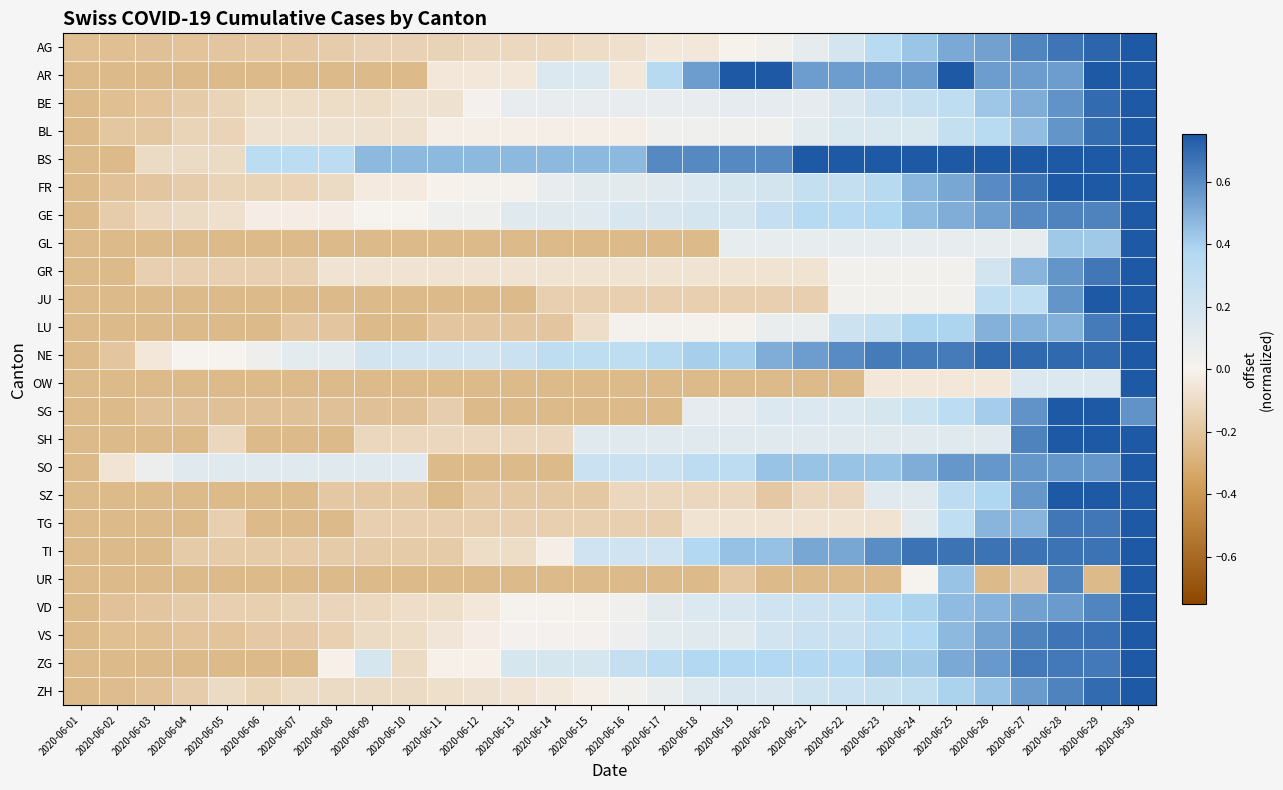

At how many categories does at least one series exceed 0?

28